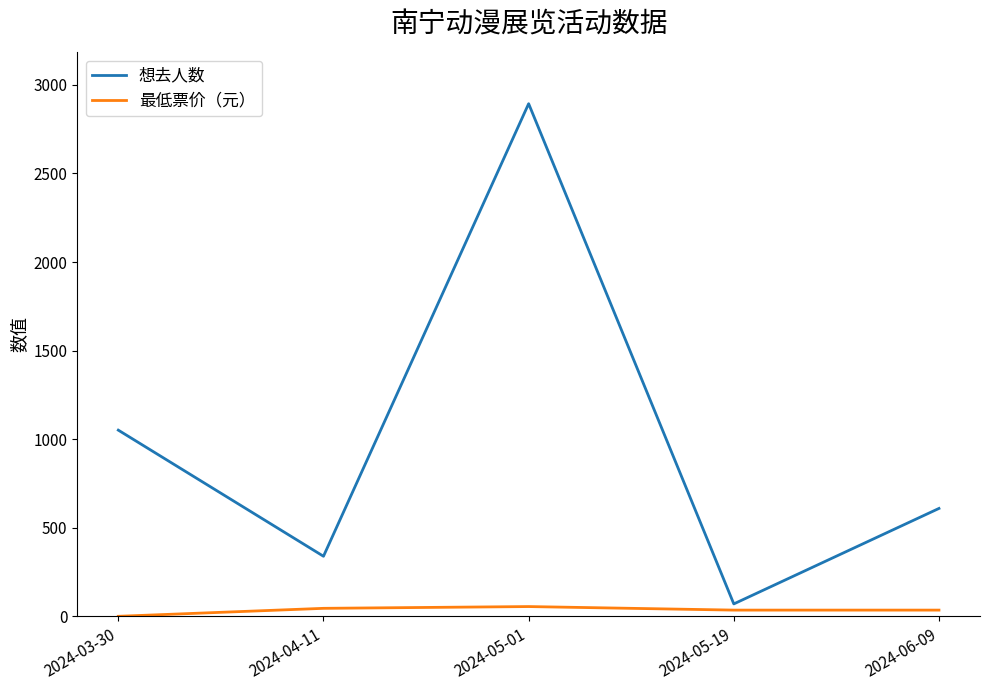

Which label corresponds to the largest value in the chart?

2024-05-01